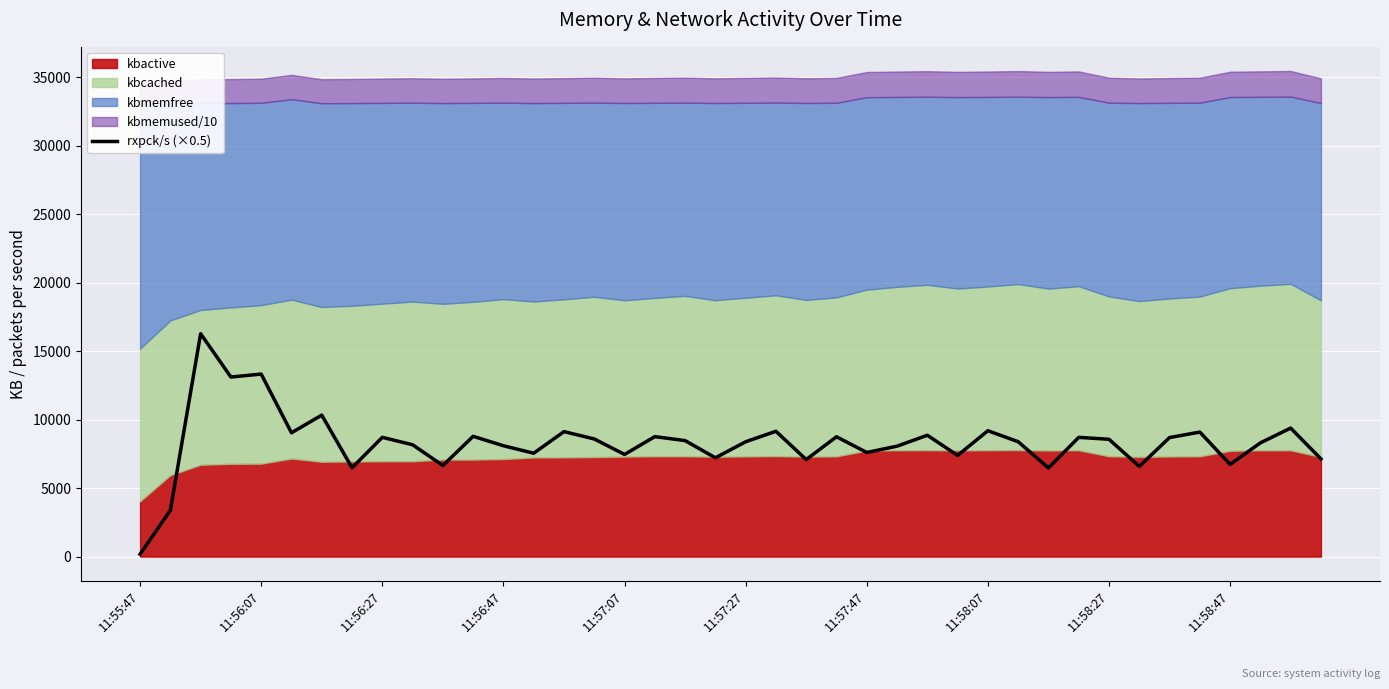

The value of rxpck/s (×0.5) at 11:57:07 is 7454.4. True or false?

True